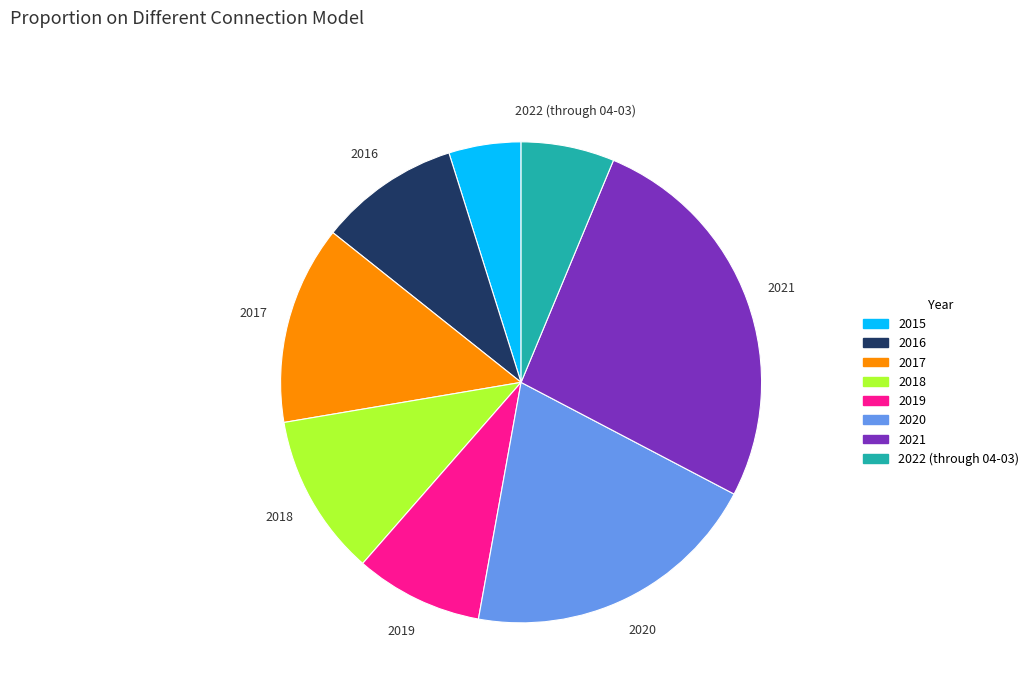

How many segments does this pie chart have?

8